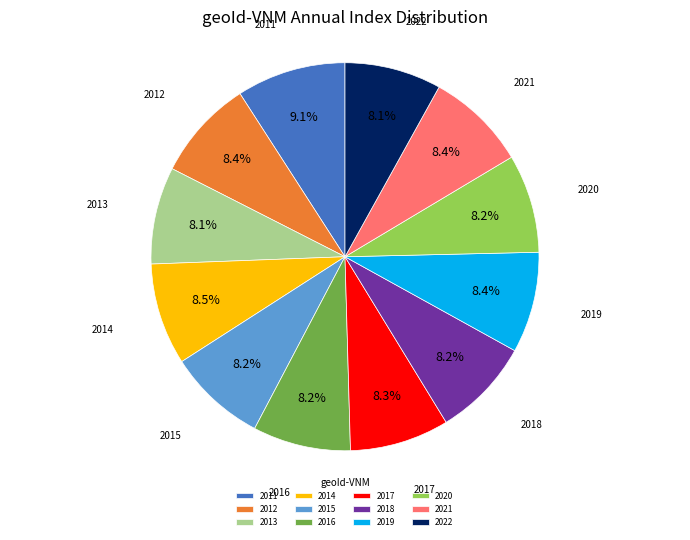

Which slice is the largest?

2011